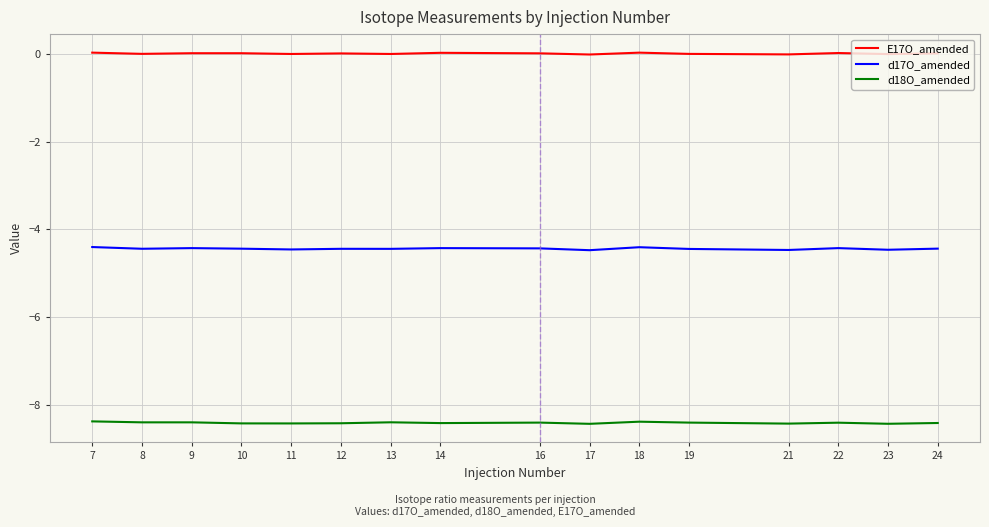

List the series in order of their overall mean, highest first.

E17O_amended, d17O_amended, d18O_amended